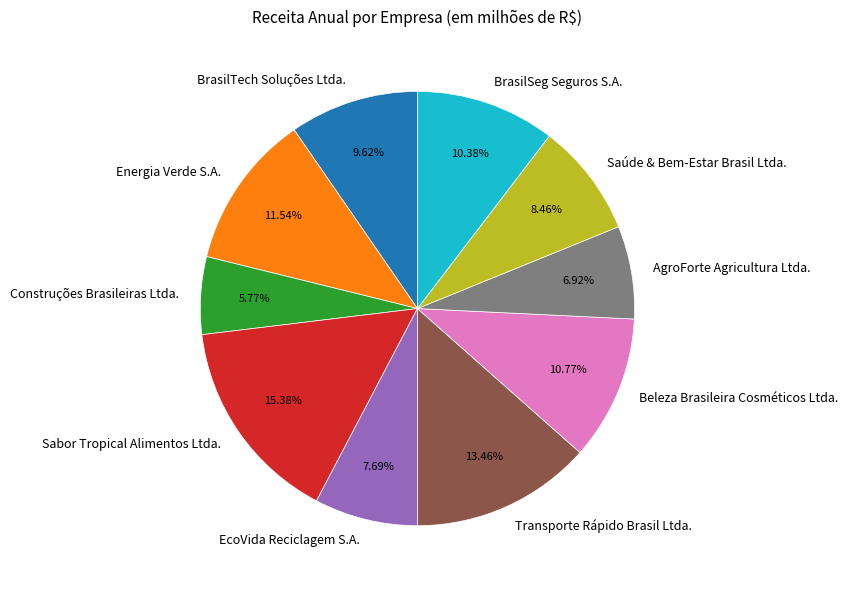

What percentage is NOT represented by Construções Brasileiras Ltda.?

94.2%